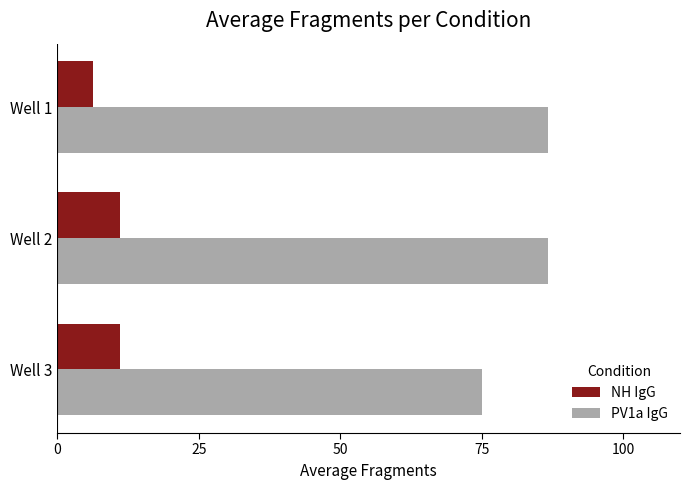

What are all the series names shown in the legend?

NH IgG, PV1a IgG